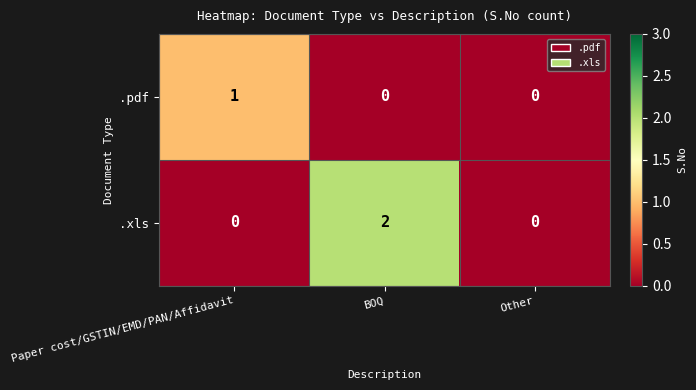

How many values in the .pdf series exceed 0?

1